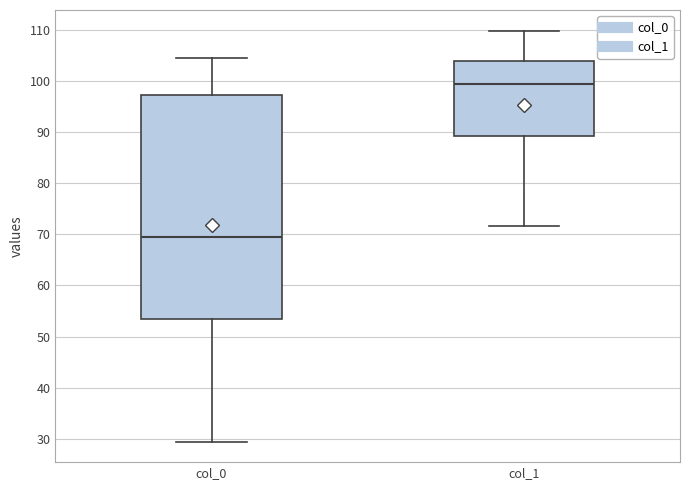

Reading left to right, read every box against the y-axis: the position of its median line, the range the box covers, and the ends of its whiskers. The values are not printed on the chart, so give them approximately, as read against the axis.

col_0: median 69, box 53 to 97, whiskers 29 to 105
col_1: median 99, box 89 to 104, whiskers 72 to 110